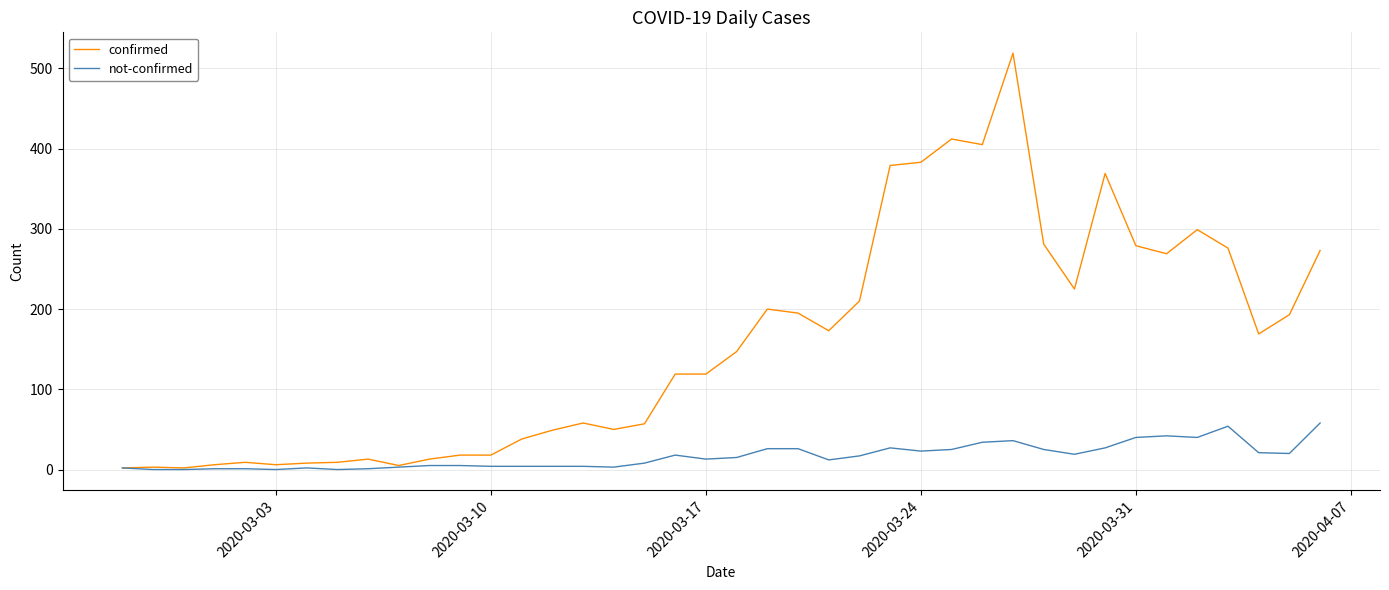

Which series has the widest spread of values?

confirmed